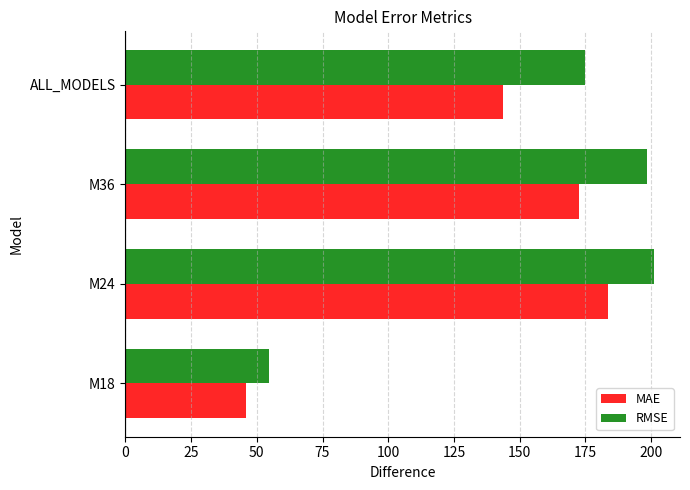

What is the minimum value for RMSE?

54.8